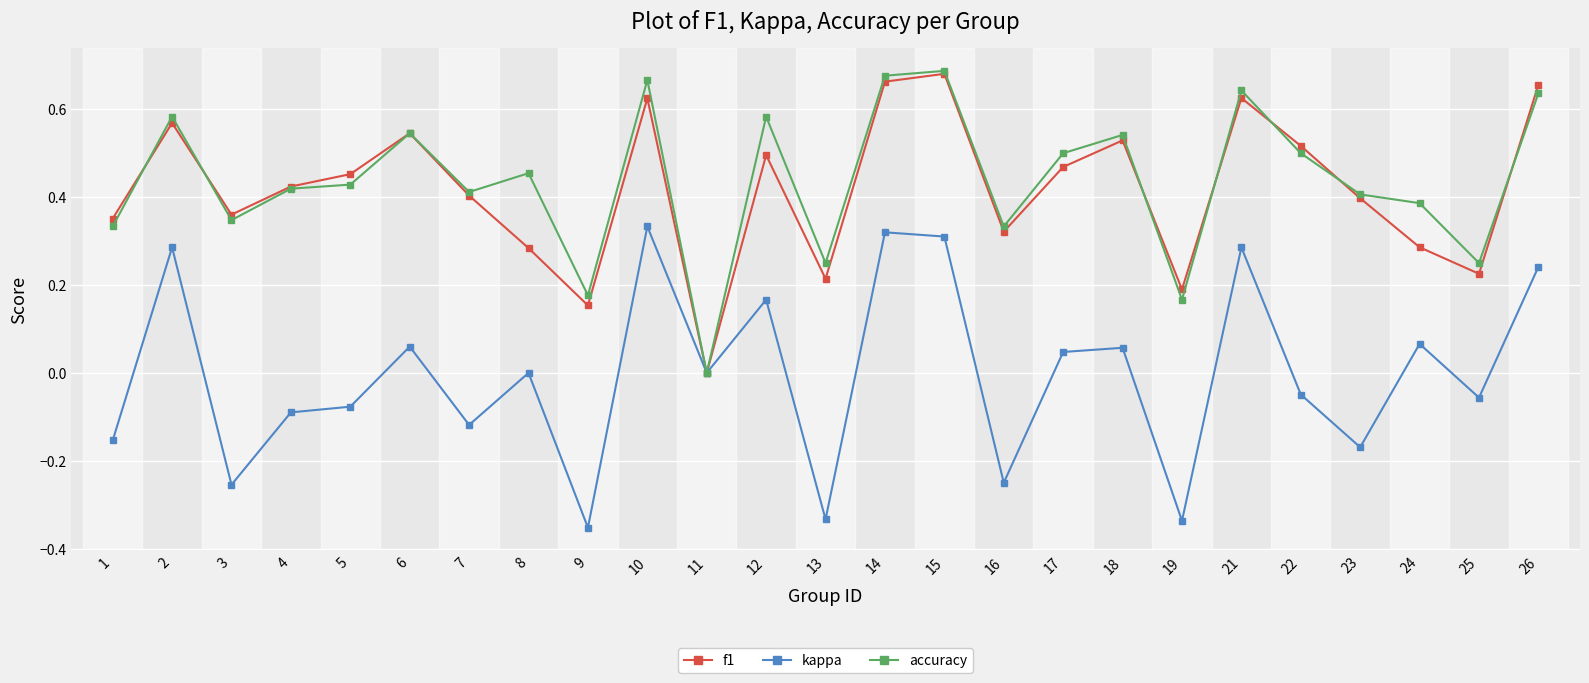

The value of kappa at 13 is -0.2. True or false?

False